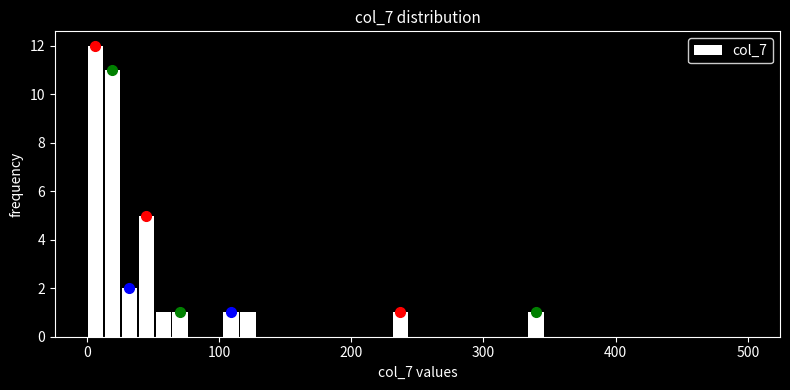

Around what value on the x-axis is the tallest bar? Give the approximate position of its centre, as read against the axis.

10